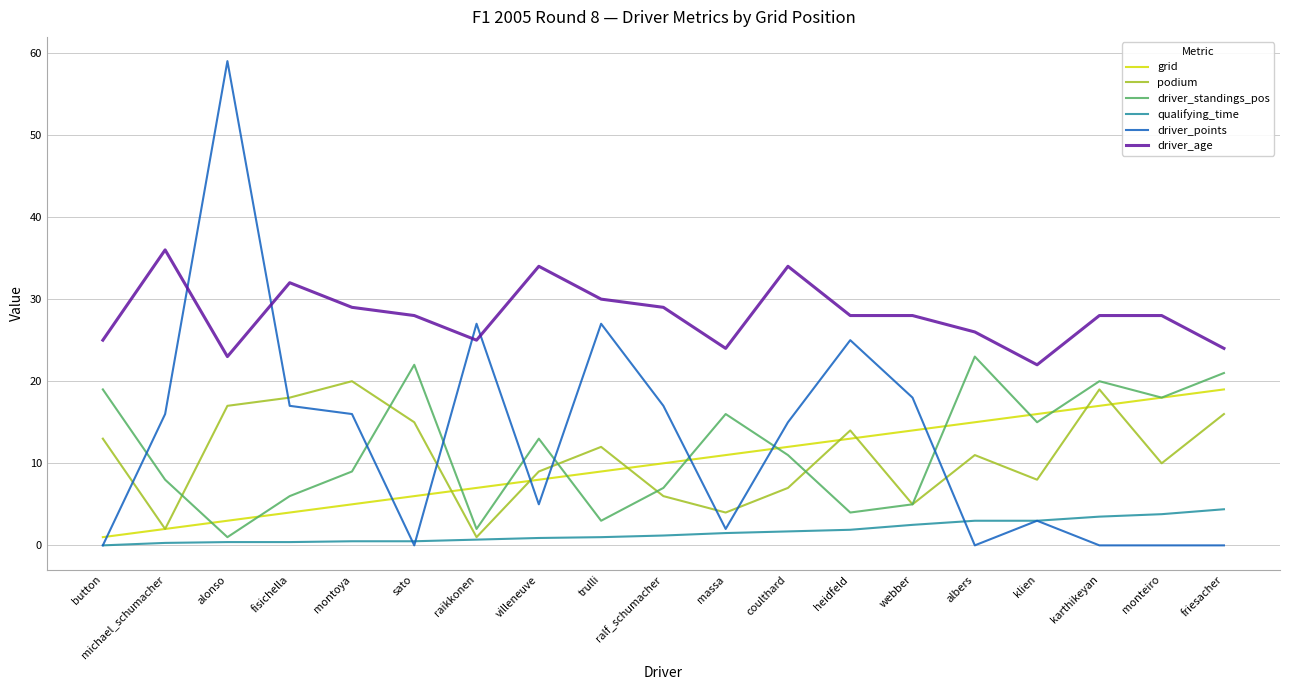

What is the sum of the podium values at heidfeld and fisichella?

32.0